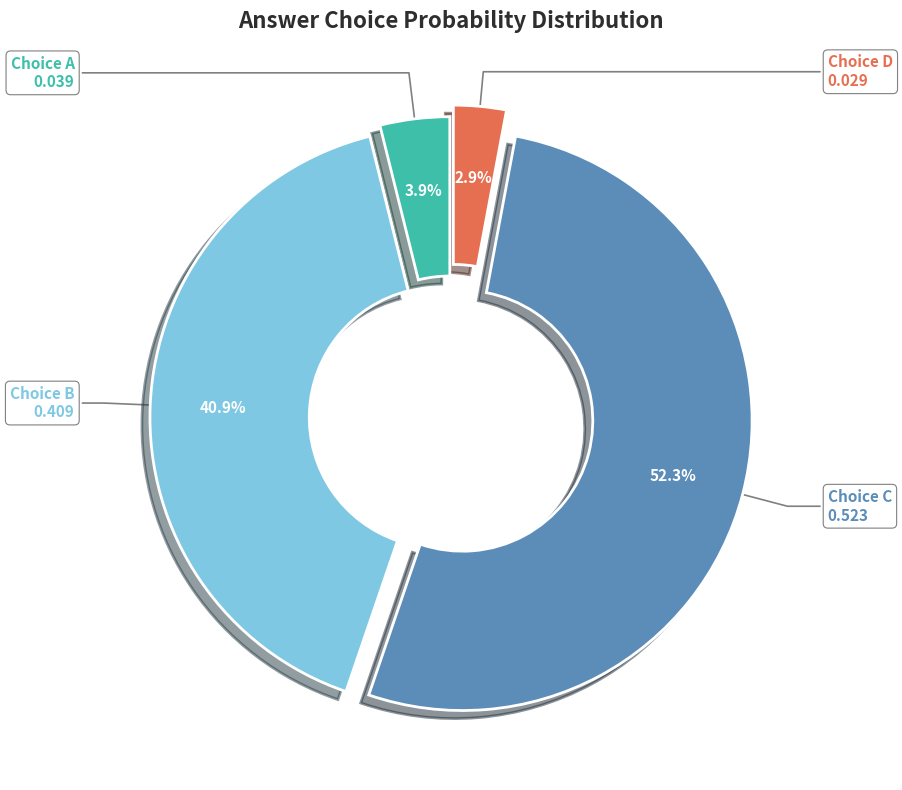

Is there a majority slice in this chart?

Yes